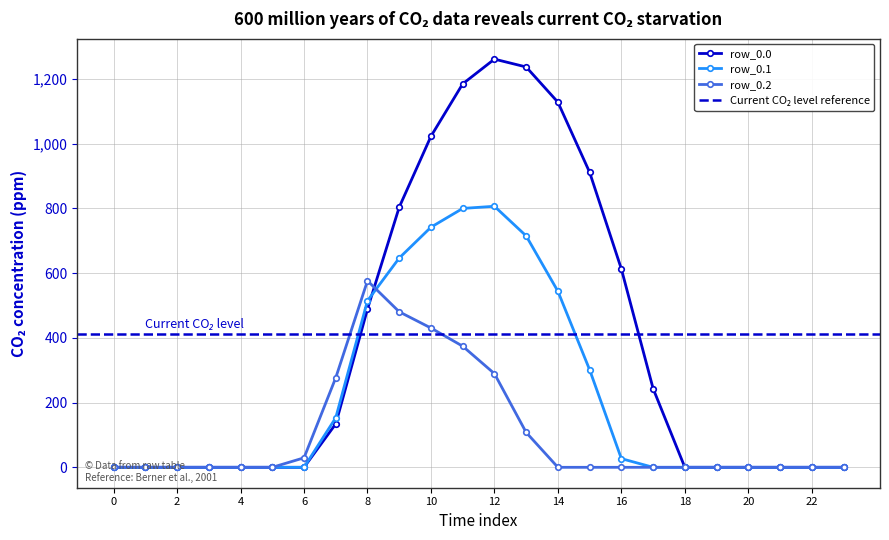

How many distinct data groups are displayed?

3